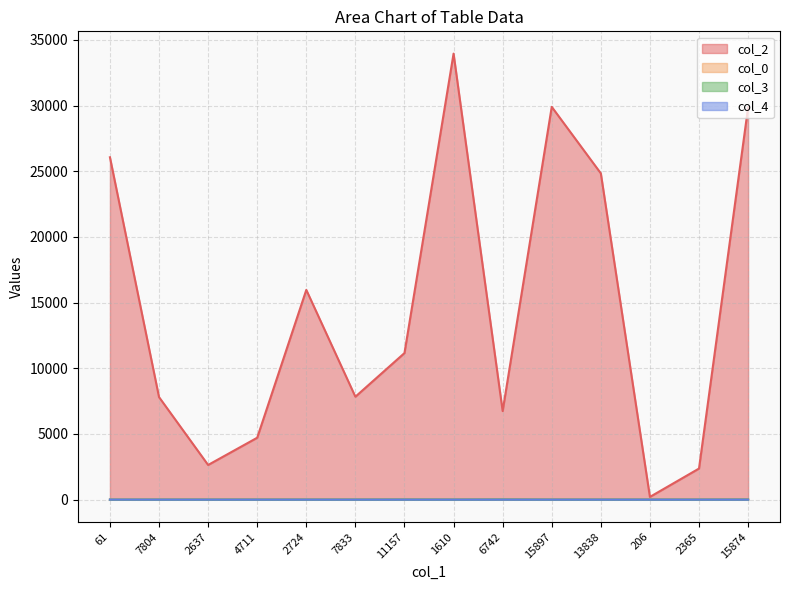

True or false: col_0 has more than 0 points higher than both neighbors.

False